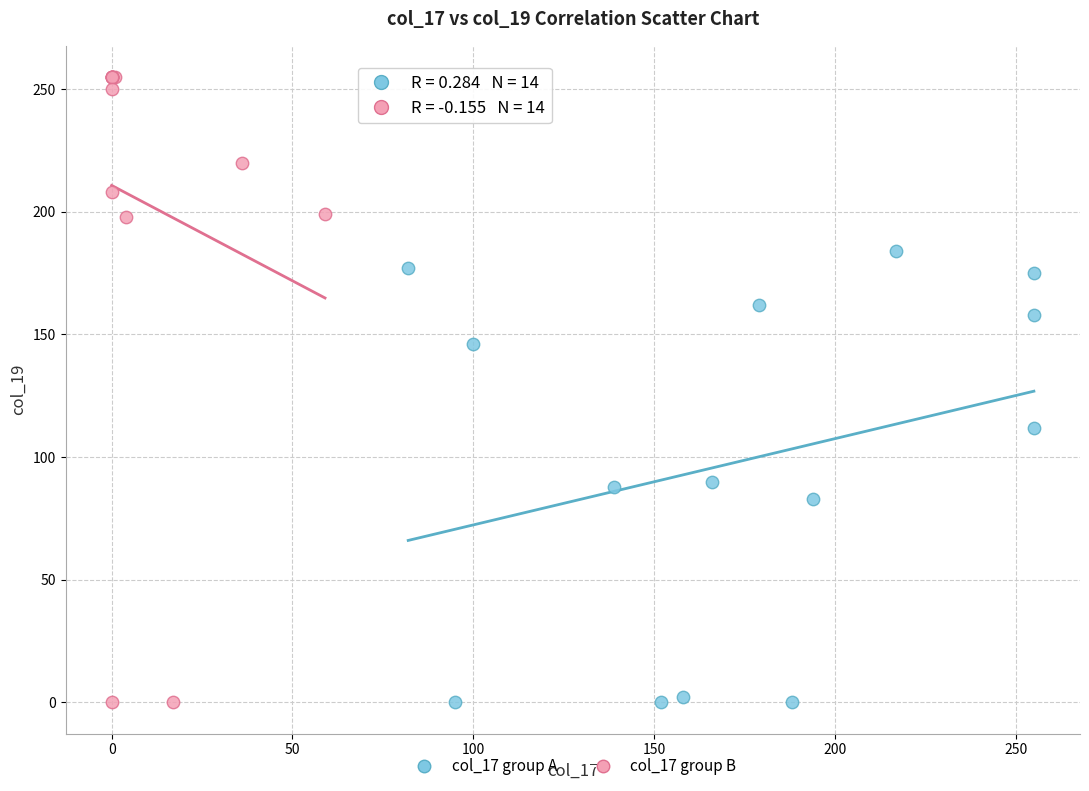

Which series has the largest Y range (max minus min)?

col_17 group B